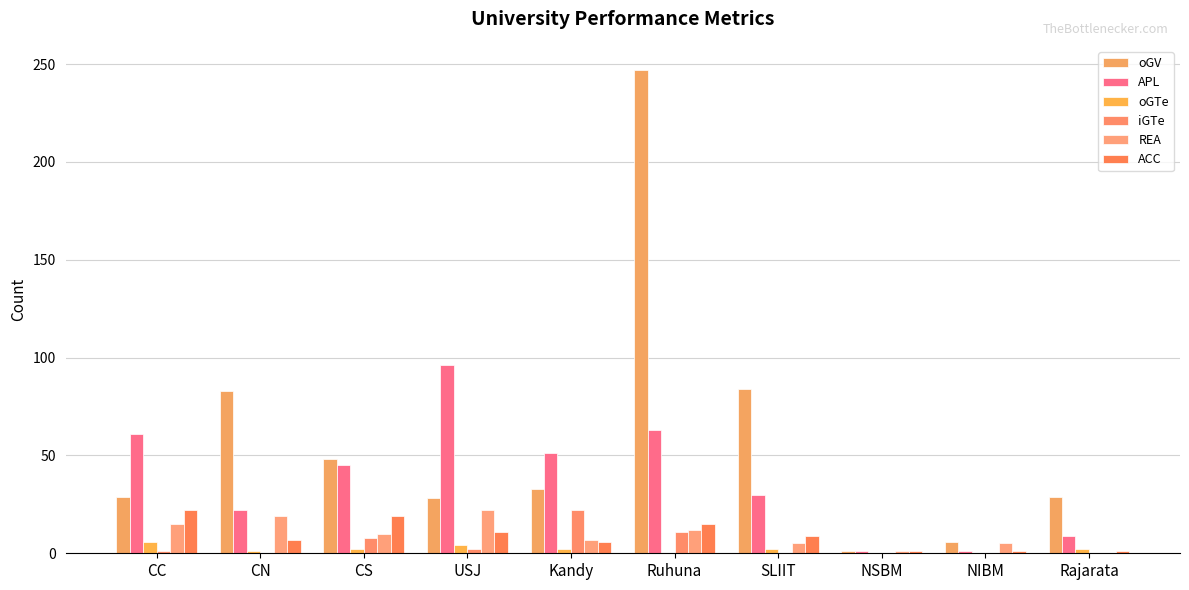

Count the number of data series in this chart.

6